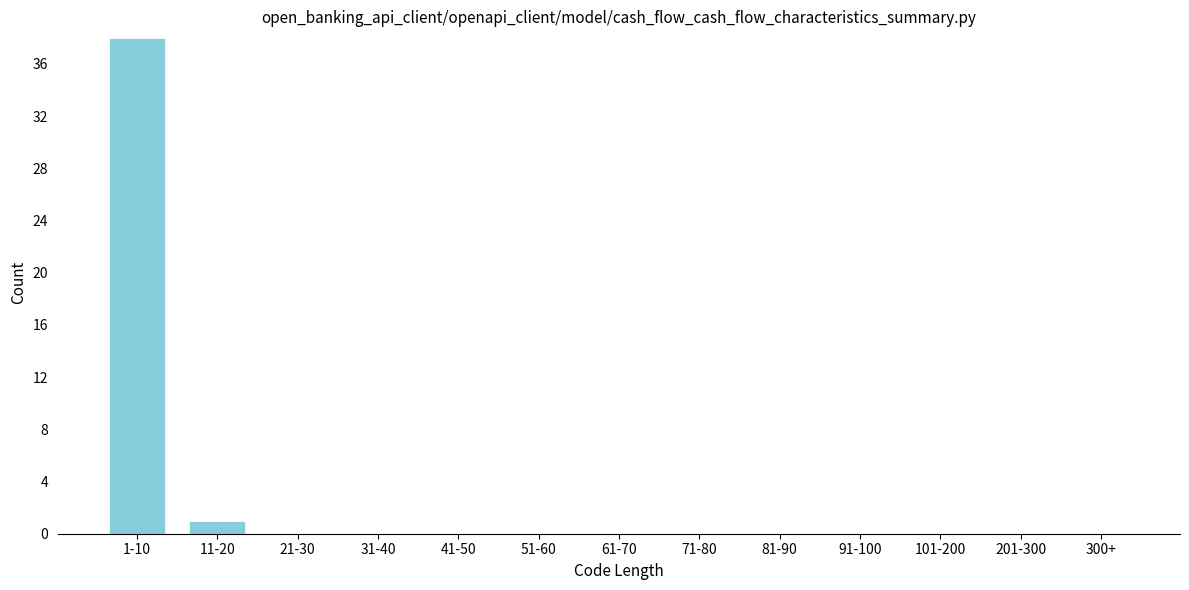

Reading right to left, transcribe all the data shown in this chart.

300+=0	201-300=0	101-200=0	91-100=0	81-90=0	71-80=0	61-70=0	51-60=0	41-50=0	31-40=0	21-30=0	11-20=1	1-10=38